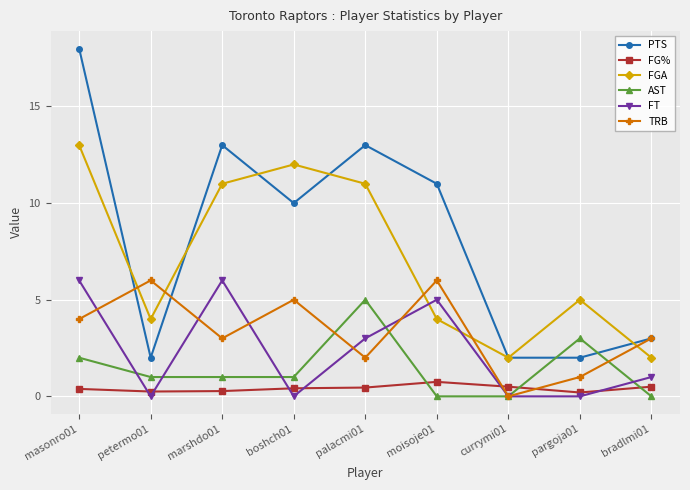

Which series ends up on top after the final intersection of TRB and FT?

TRB